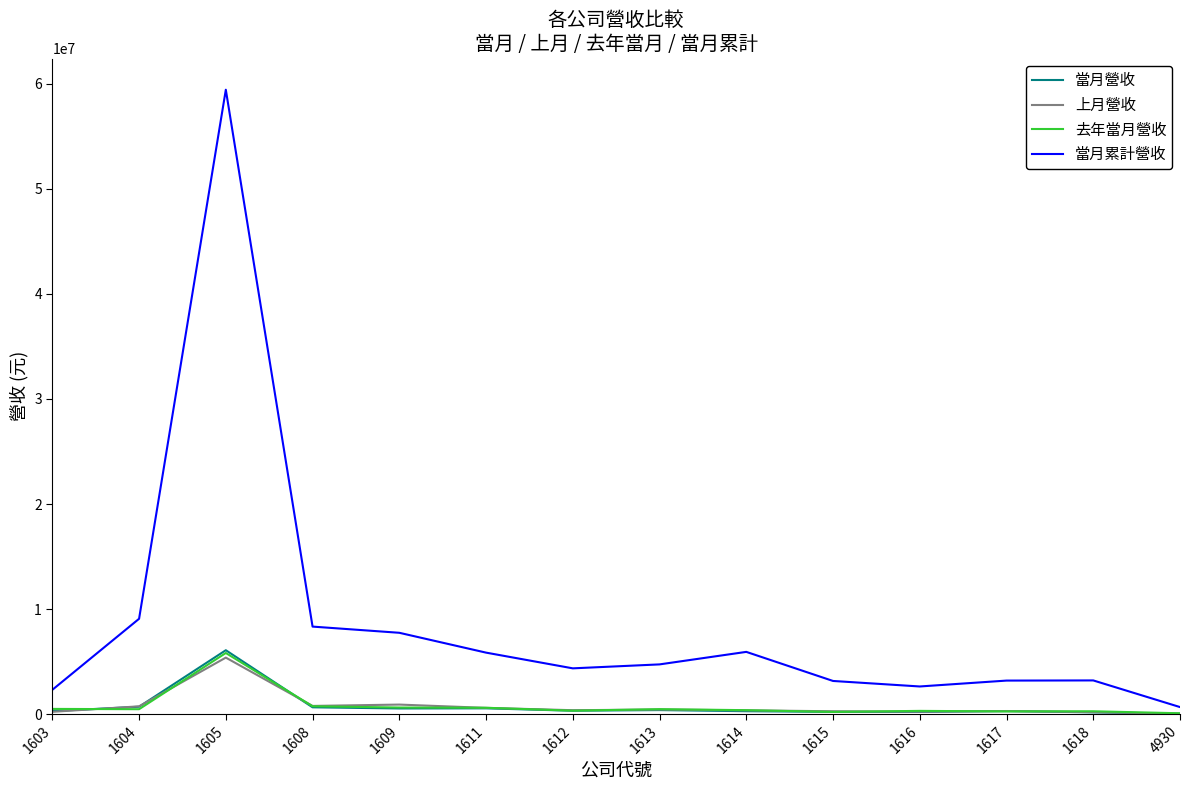

What is the maximum value for 上月營收?

5386644